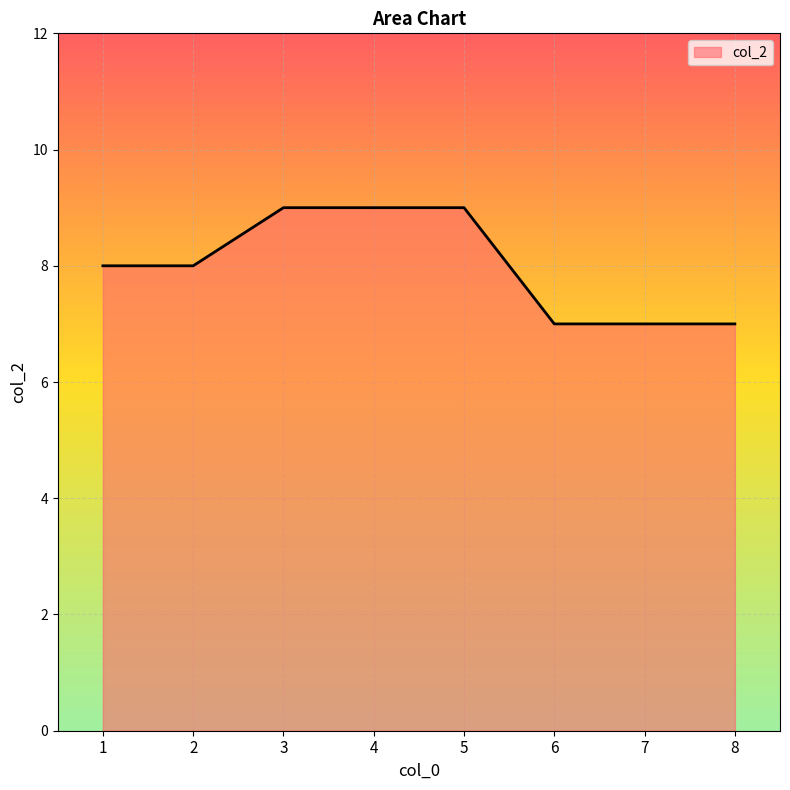

The chart shows a value of 4 at 2. True or false?

False